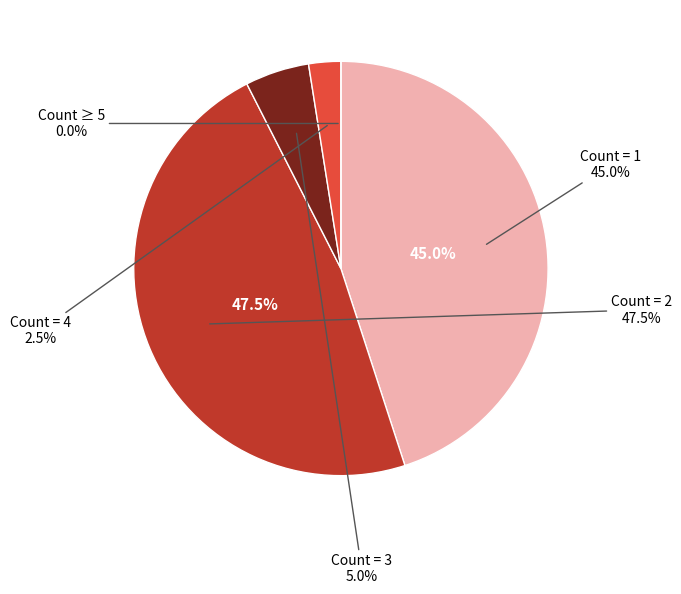

Do agglomerate_count=4 and agglomerate_count=2 together represent more than half of the pie?

No